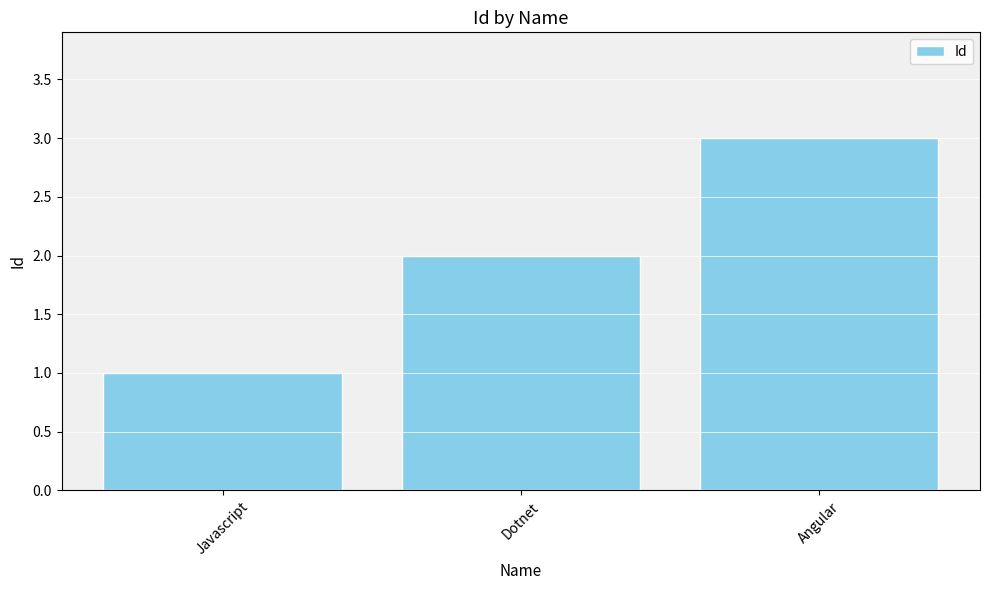

Reading left to right, what are all the values shown in this chart?

1	2	3